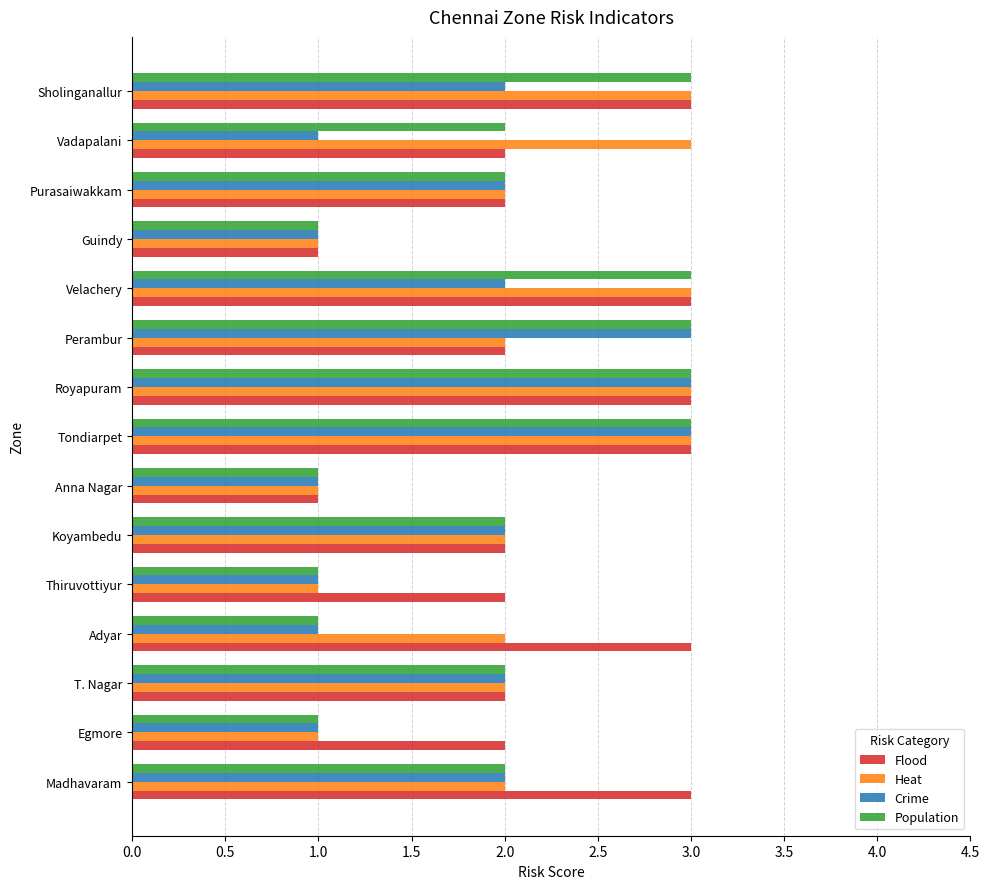

What is the sum of the Crime values at Koyambedu and Adyar?

3